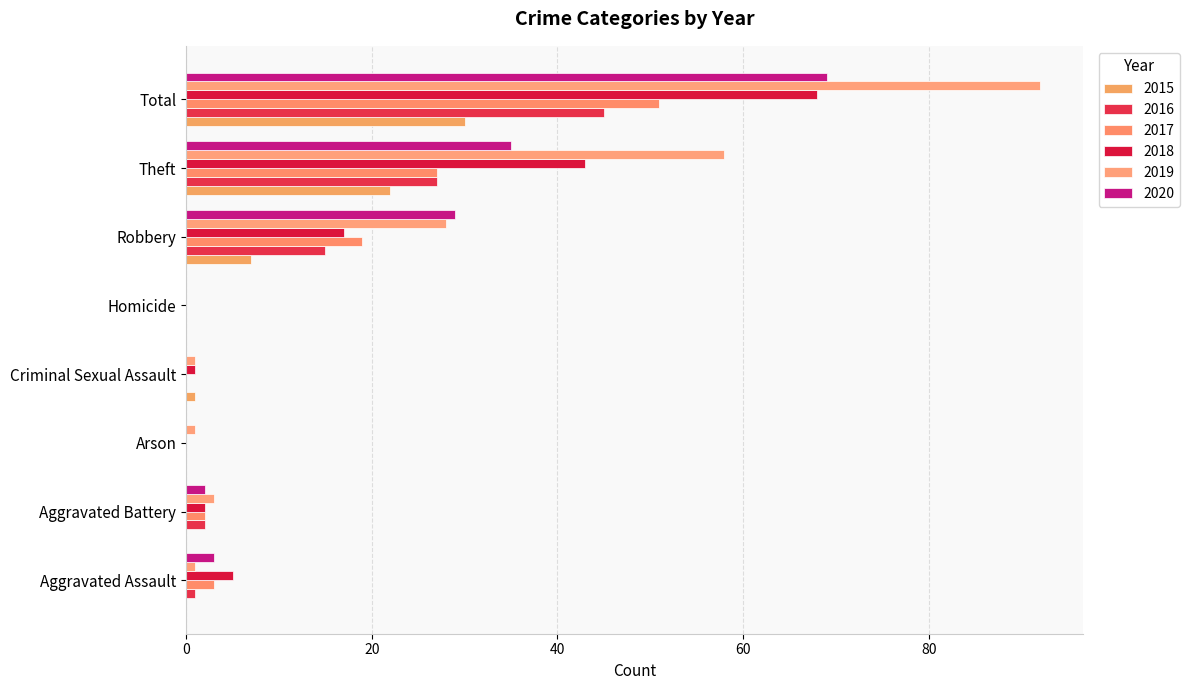

Which category has the highest value in the 2015 series?

Total